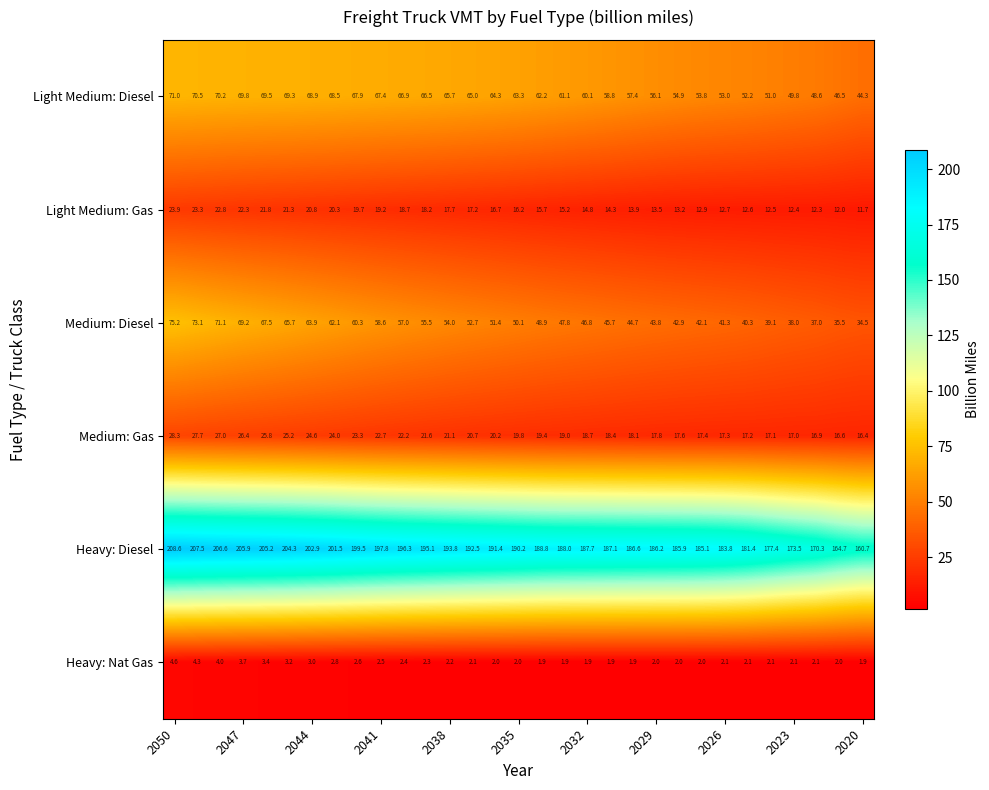

What is the sum of all Medium: Gas values?

645.5